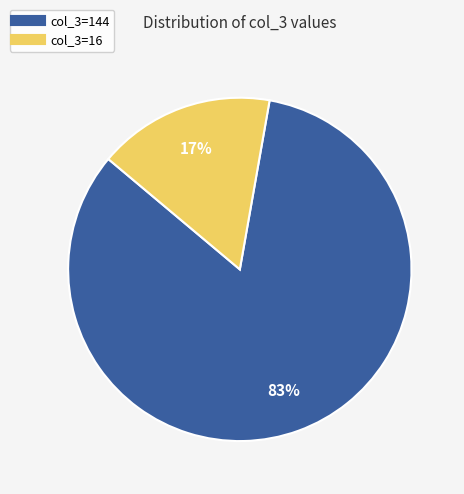

Is there any slice that represents more than half of the pie?

Yes